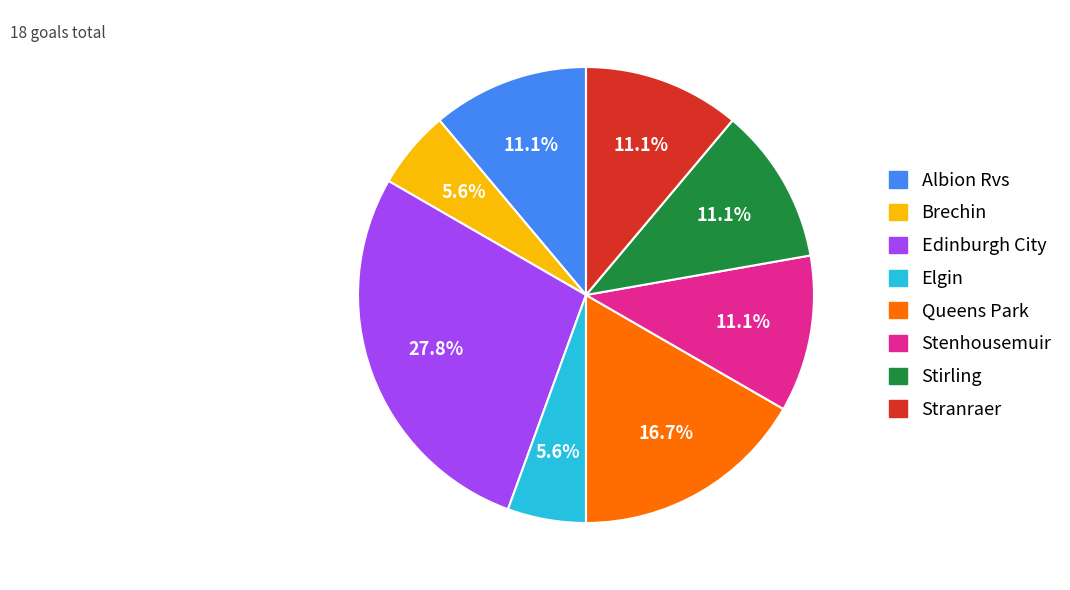

Is there any slice that represents more than half of the pie?

No